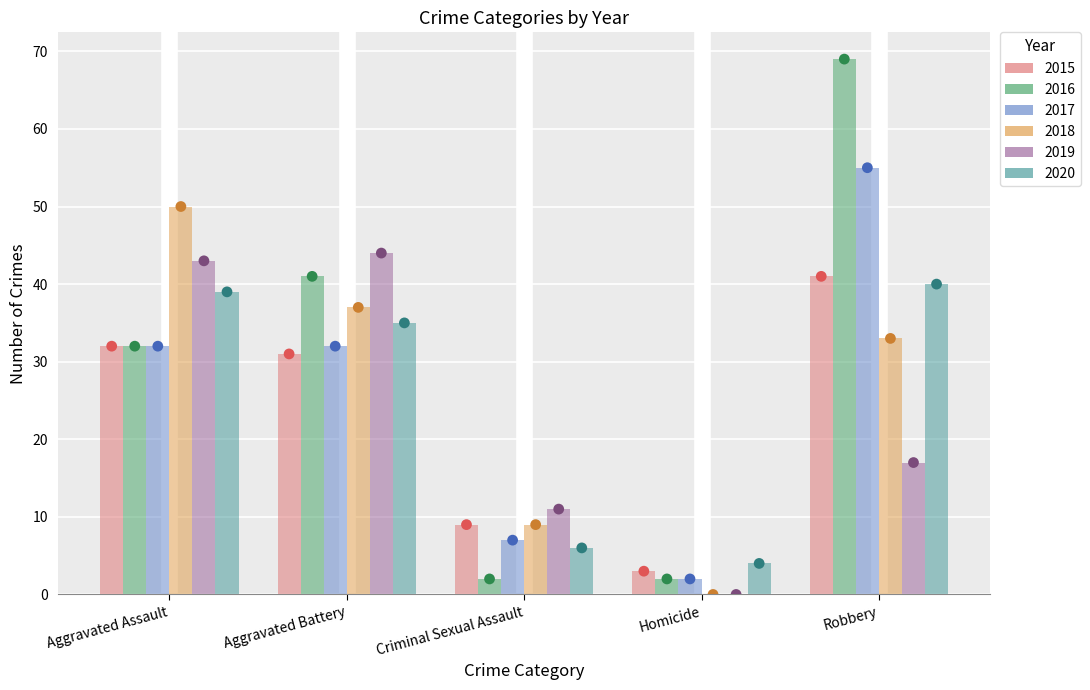

Which series contains the highest Y value?

2016